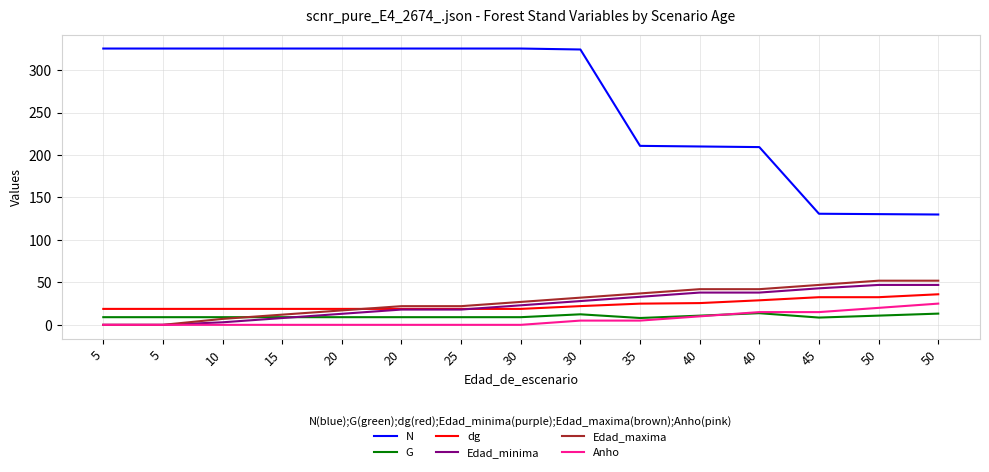

What are all the series names shown in the legend?

N, G, dg, Edad_minima, Edad_maxima, Anho